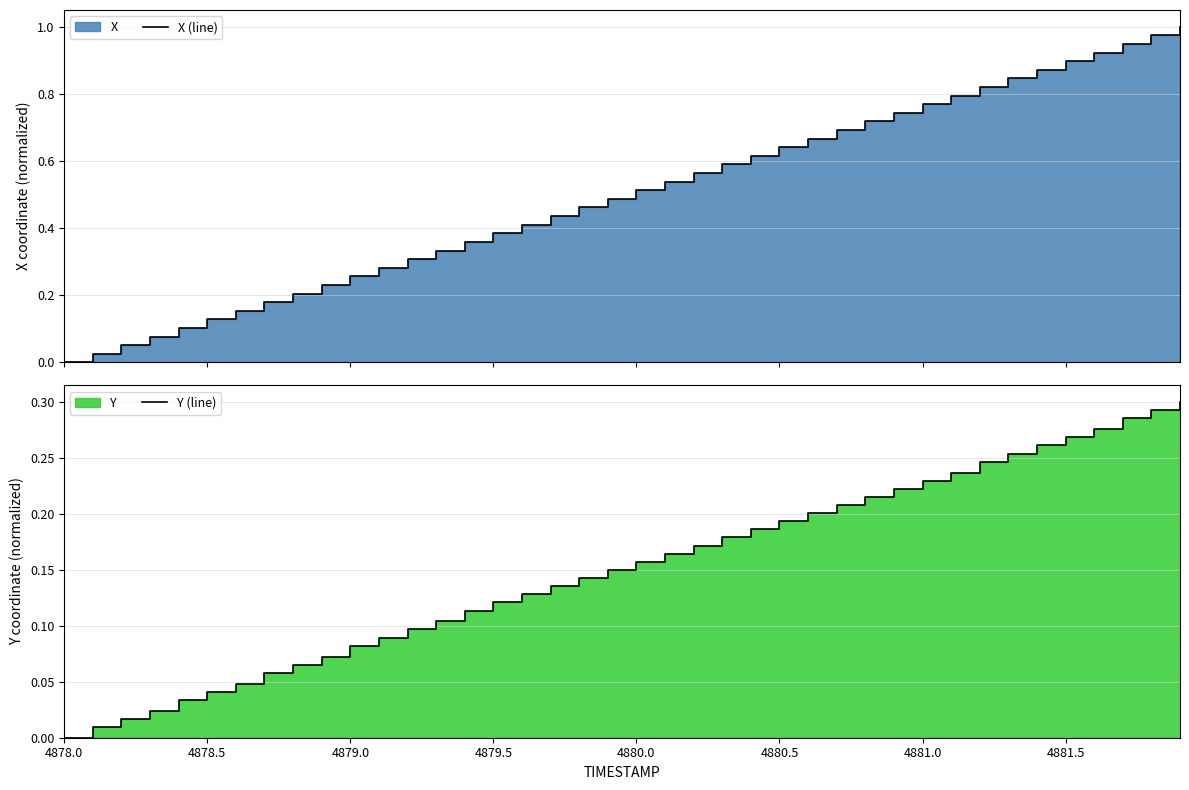

What is the average value of the X (line) series?

0.5